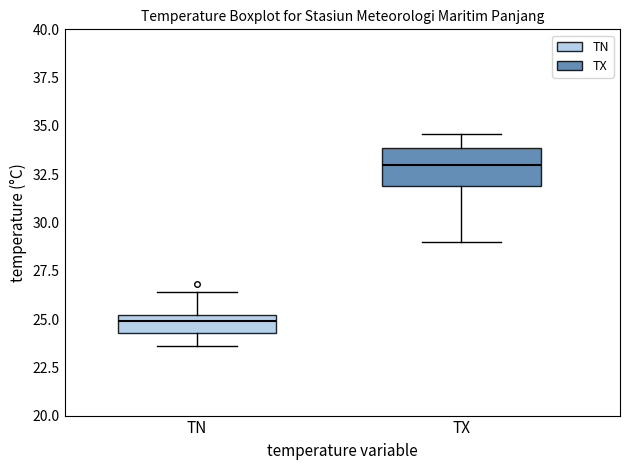

Where is the upper edge of the box for TN on the y-axis? The values are not printed on the chart, so give them approximately, as read against the axis.

25.0